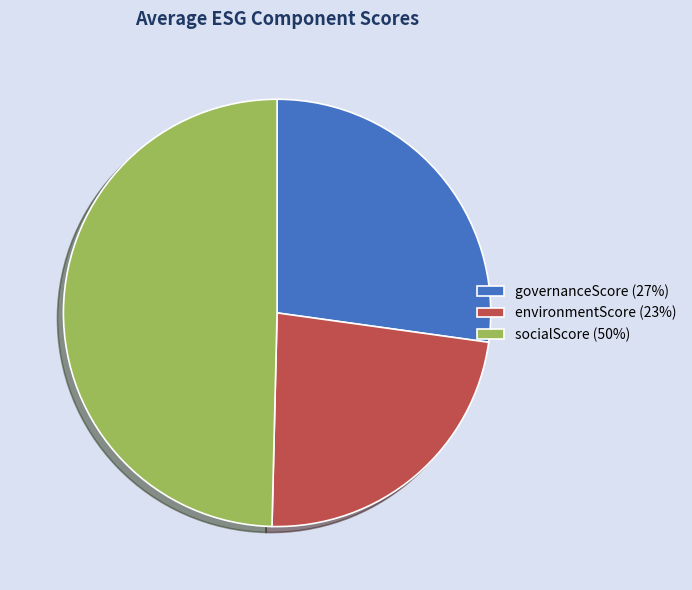

Is it true that environmentScore (23%) is 23% of the pie?

True